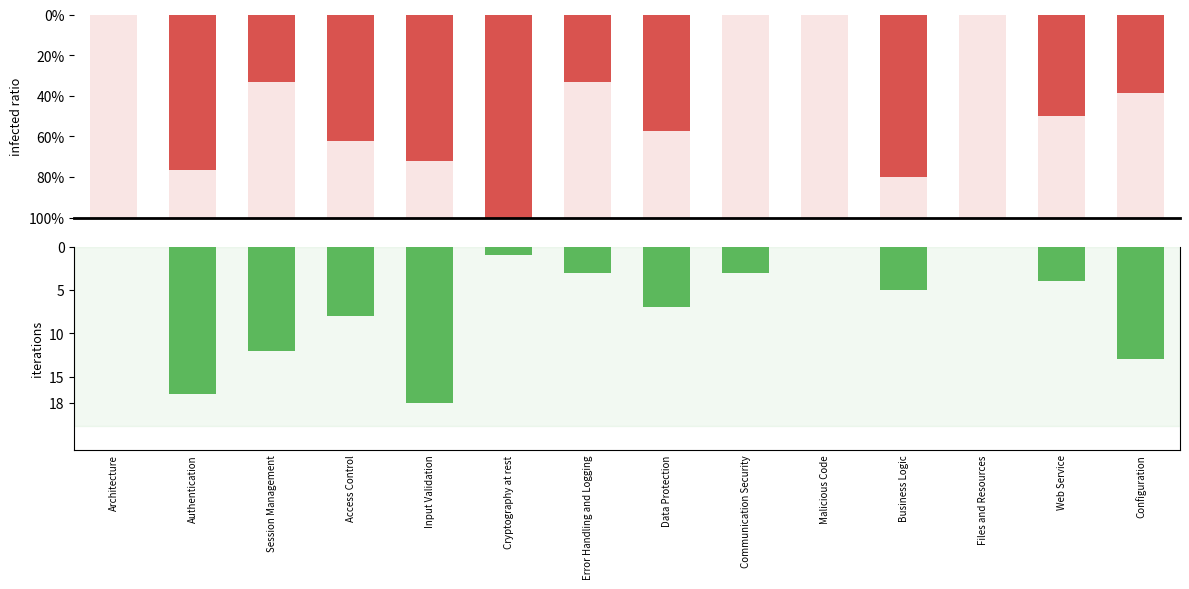

Which category has the lowest value across all series?

Architecture